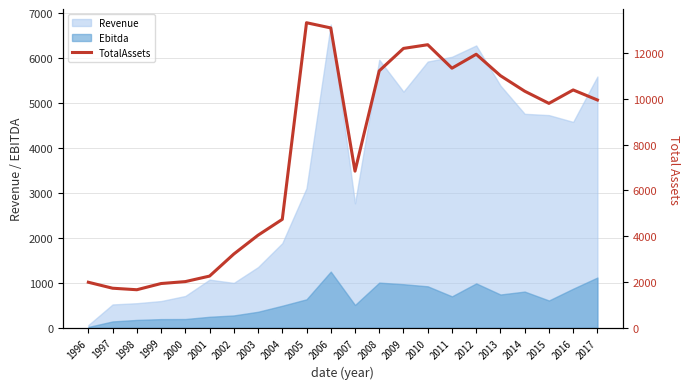

Where does the data first go above 9949?

2005